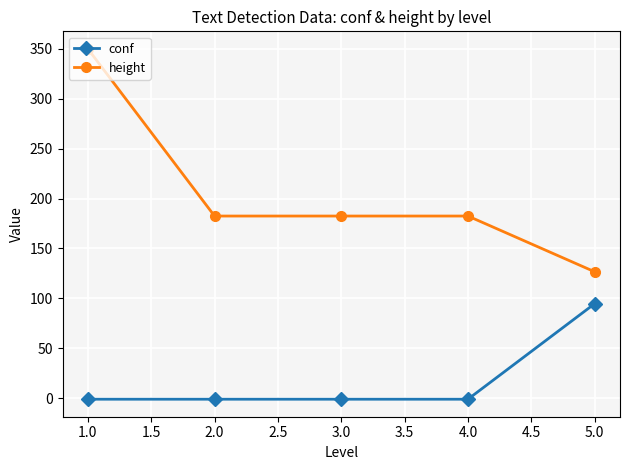

List the series in order of their overall mean, highest first.

height, conf